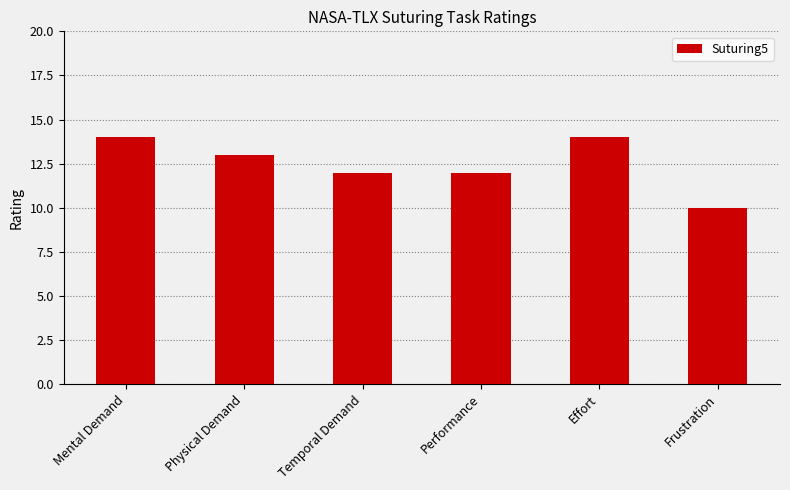

Read the value at Temporal Demand.

12